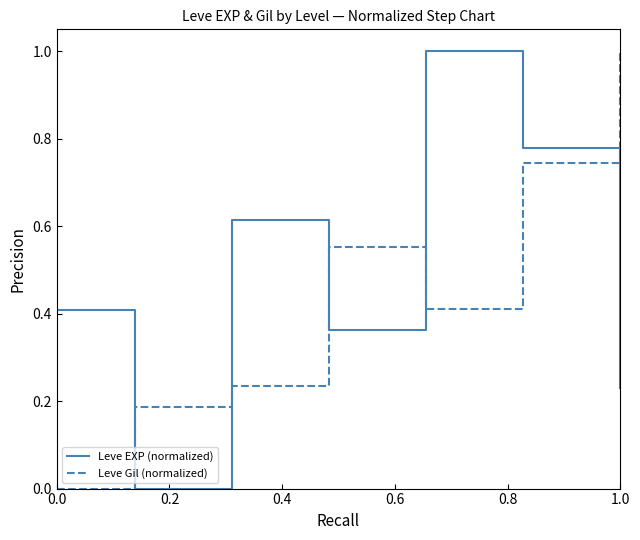

What is the difference between the maximum and minimum values in the Leve EXP (normalized) series?

1.0